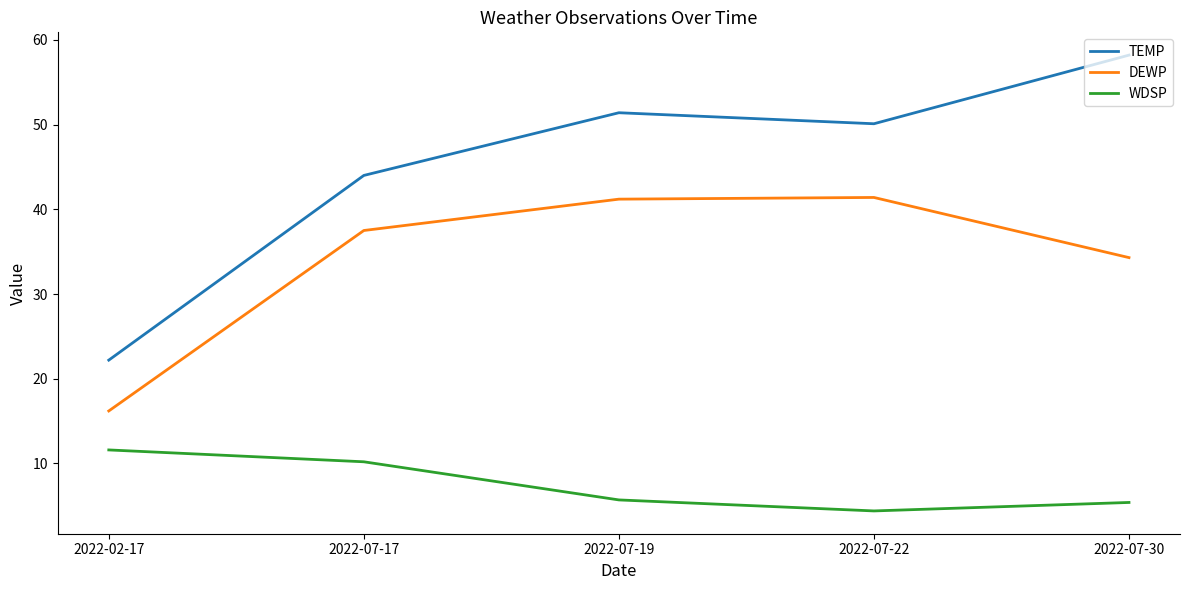

Is the value of TEMP at 2022-02-17 greater than the value of DEWP at 2022-07-19?

No